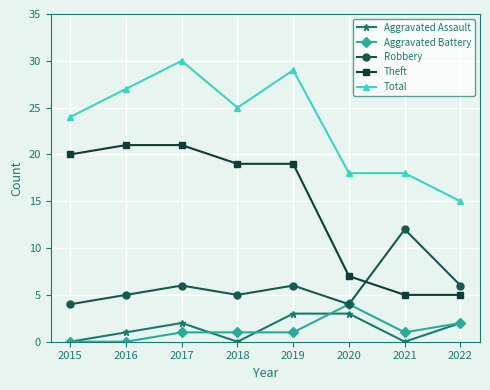

Where do Theft and Robbery first cross each other?

2020 and 2021